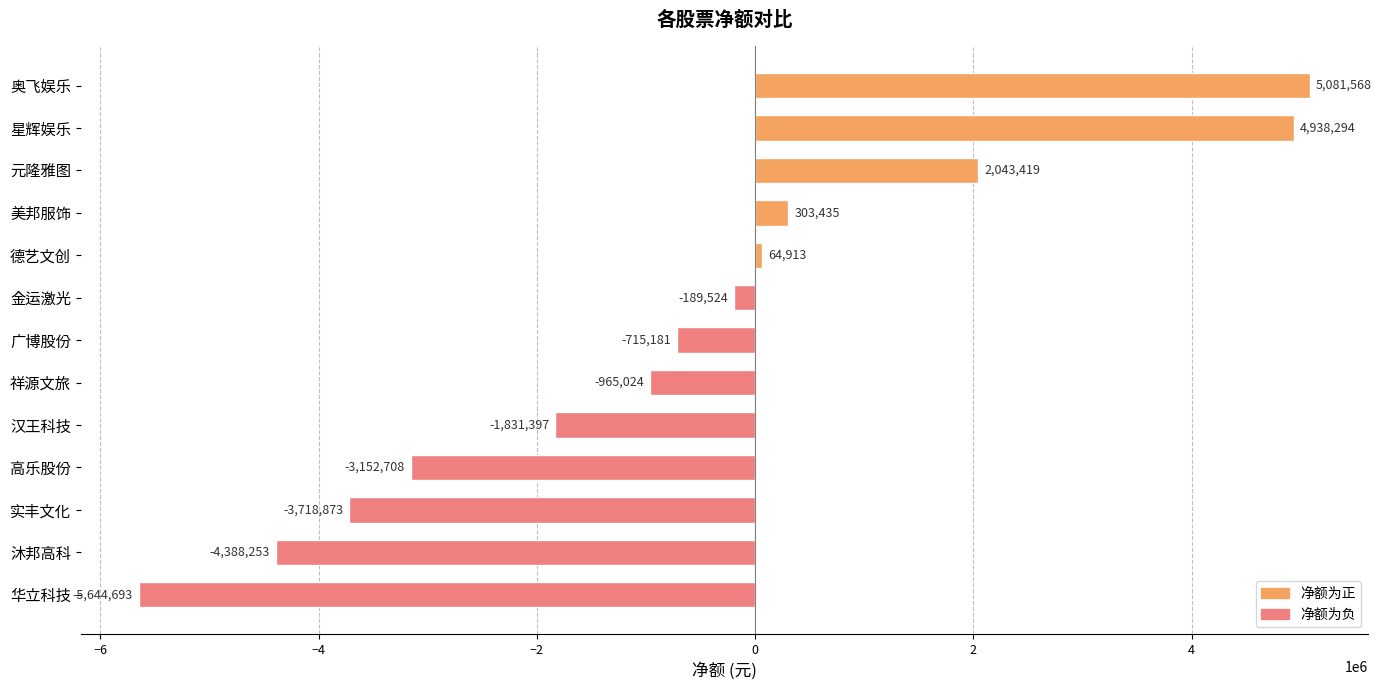

Reading bottom to top, transcribe all the data shown in this chart.

-5644693	-4388253	-3718873	-3152708	-1831397	-965024	-715181	-189524	64913	303435	2043419	4938294	5081568